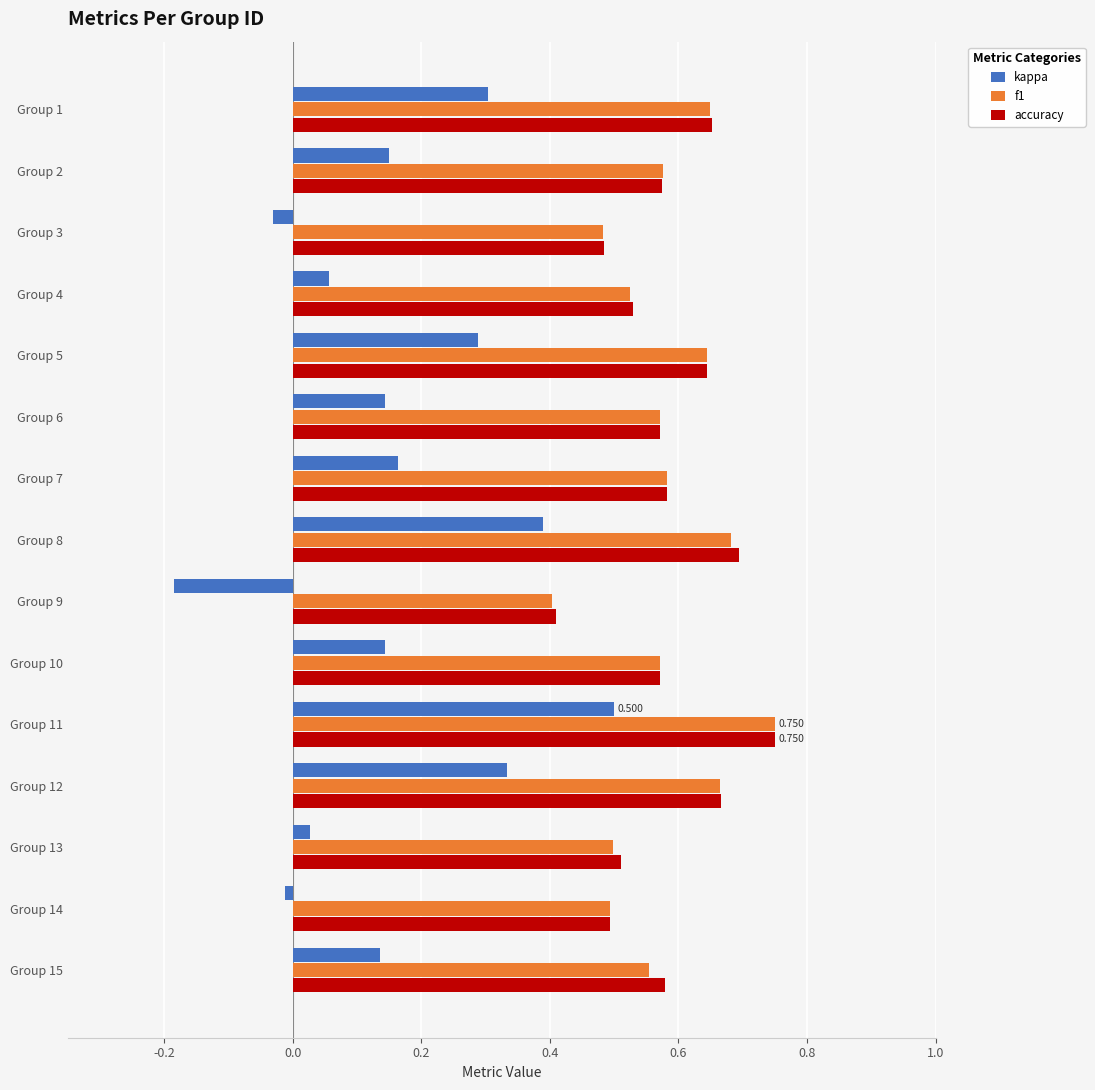

Between Group 7 and Group 13, which series saw the biggest shift?

kappa